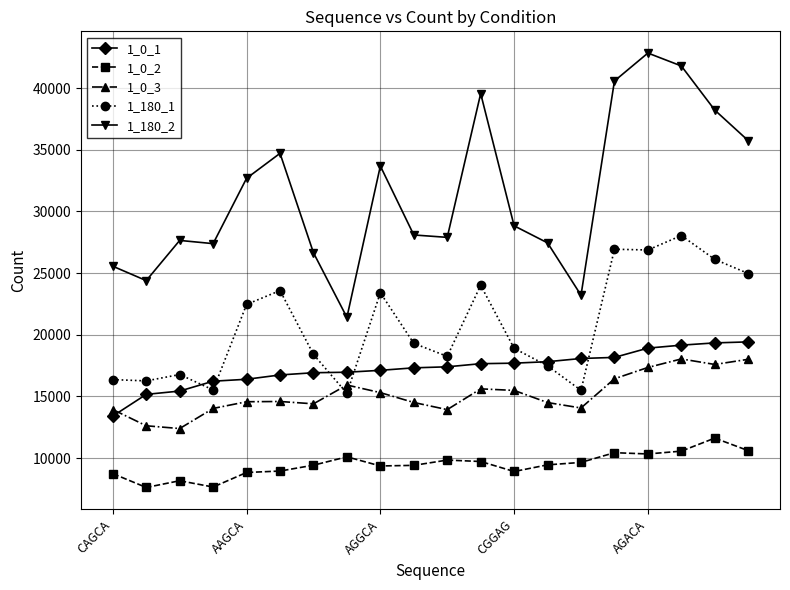

Which series has the largest range (max minus min)?

1_180_2